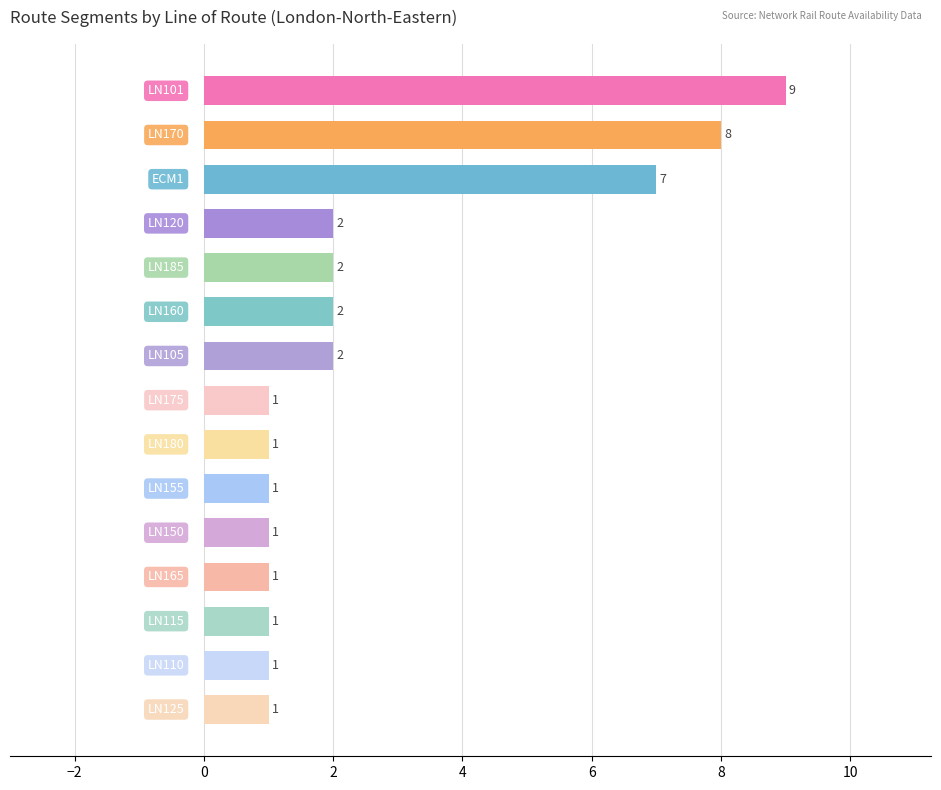

Reading top to bottom, list all the values displayed in this chart.

9	8	7	2	2	2	2	1	1	1	1	1	1	1	1